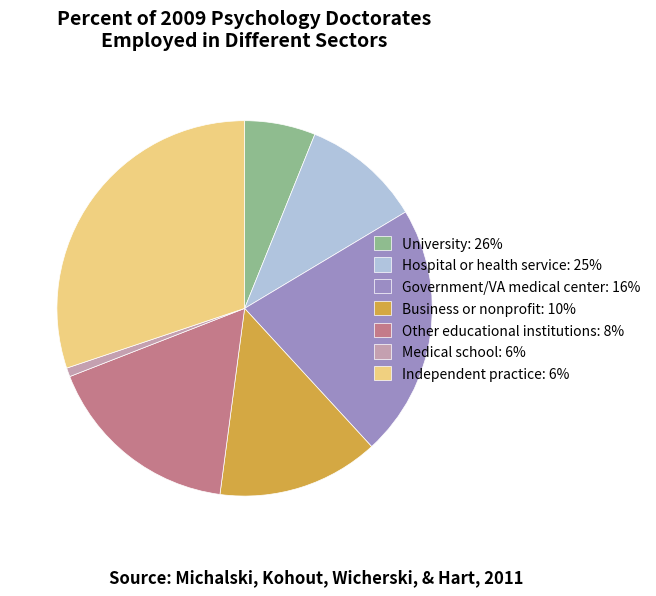

Rank the categories by value from lowest to highest.

Medical school: 6%, University: 26%, Hospital or health service: 25%, Business or nonprofit: 10%, Other educational institutions: 8%, Government/VA medical center: 16%, Independent practice: 6%